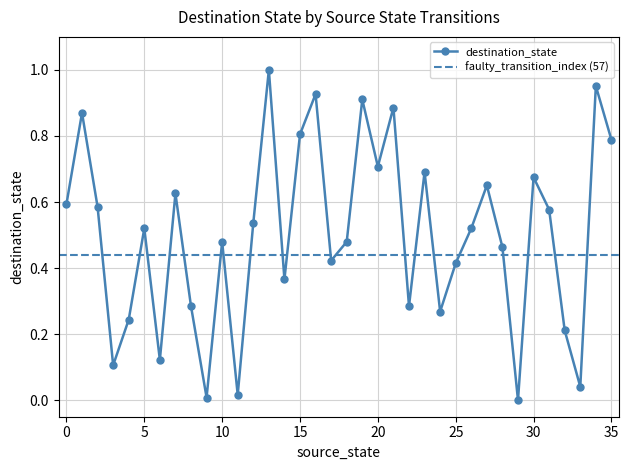

What is the change in value from 7 to 33?

-0.6